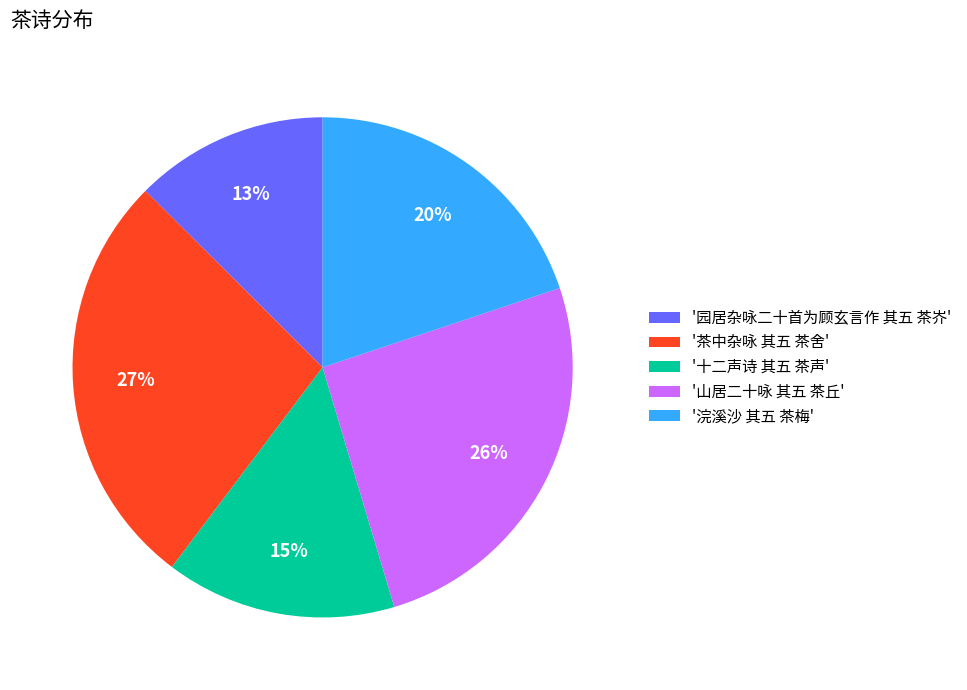

Is the sum of '浣溪沙 其五 茶梅' and '十二声诗 其五 茶声' greater than half?

No